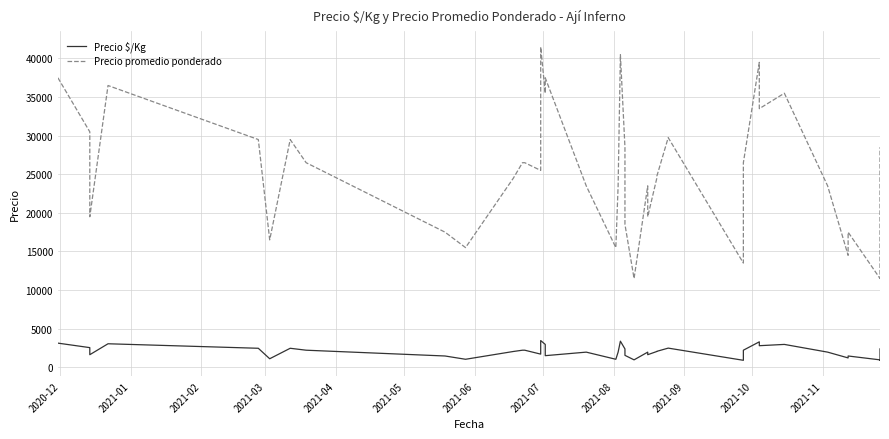

How many interior local peaks does the Precio $/Kg series have?

10